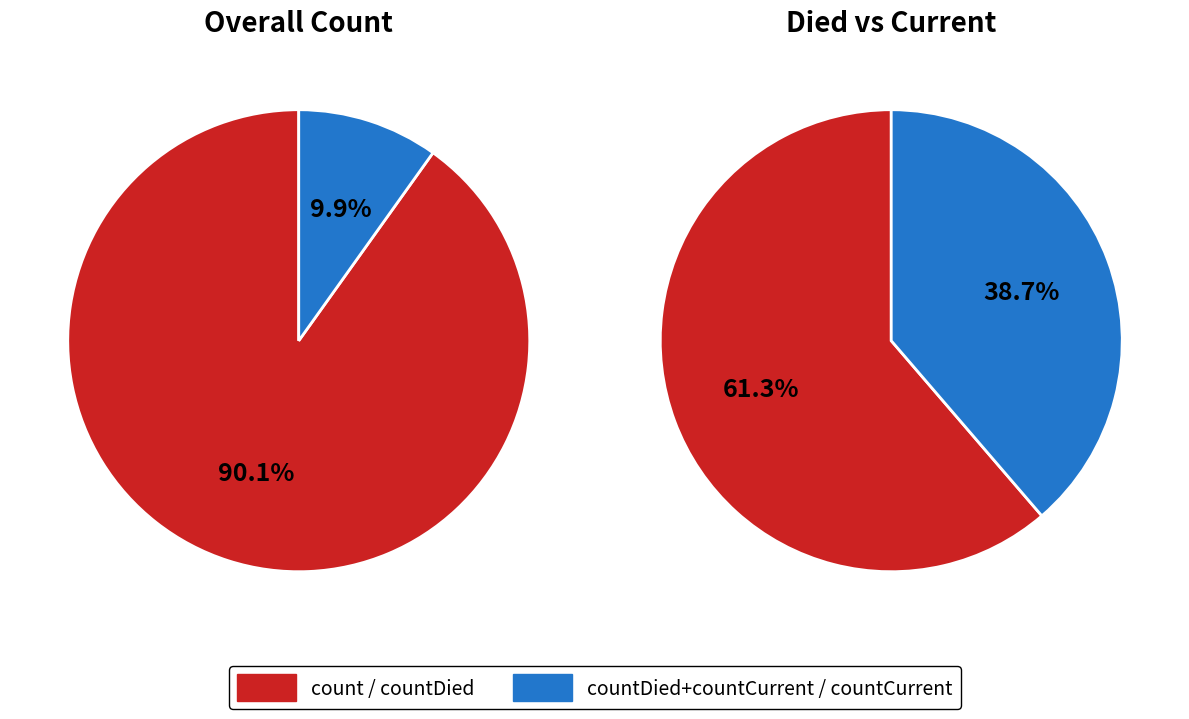

Do countCurrent and count together represent more than half of the pie?

Yes